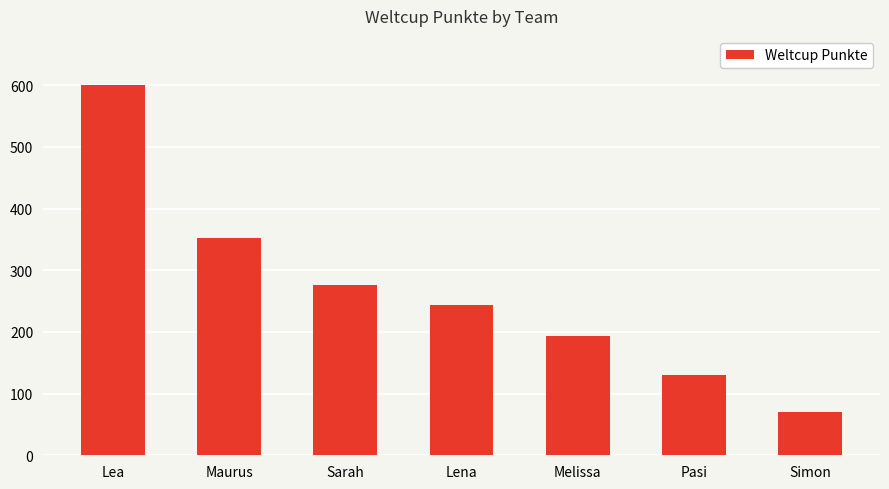

Approximately how many times larger is the value at Simon compared to Lea?

0.1